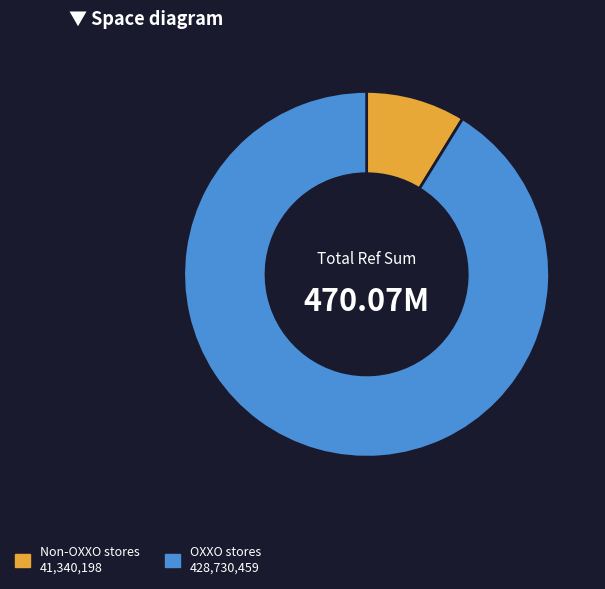

Does any single category account for the majority?

Yes